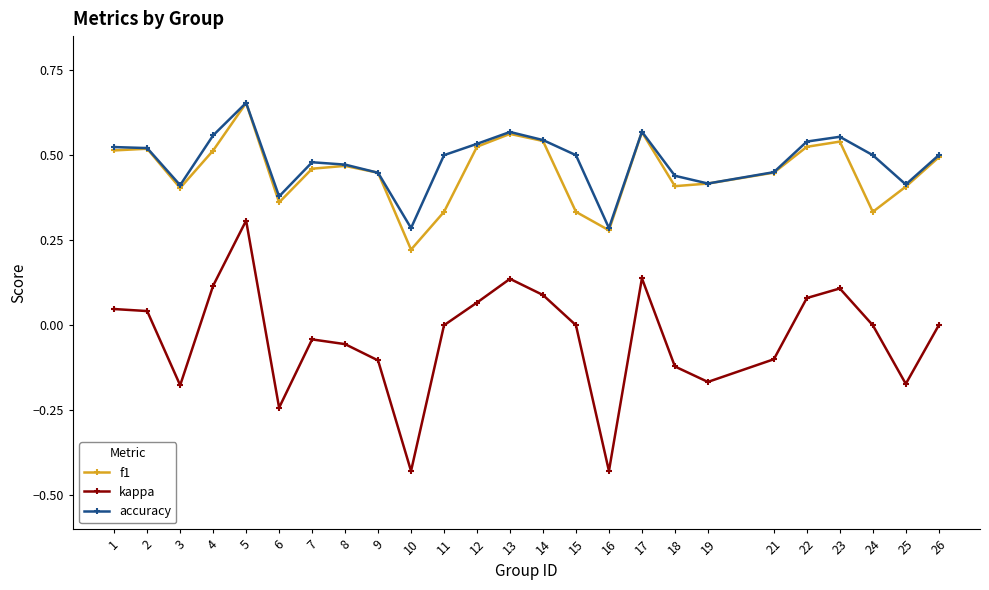

True or false: f1 and kappa cross at least once.

False